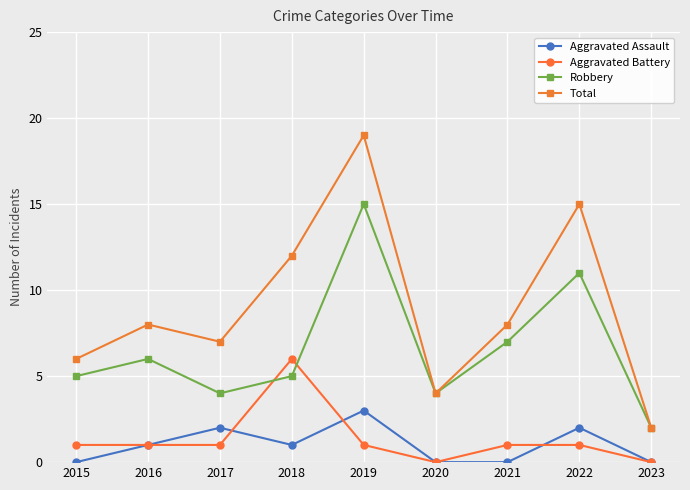

Which series has the largest range (max minus min)?

Total